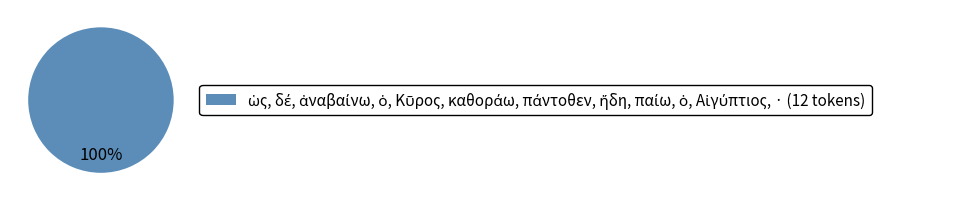

Is there any slice that represents more than half of the pie?

Yes